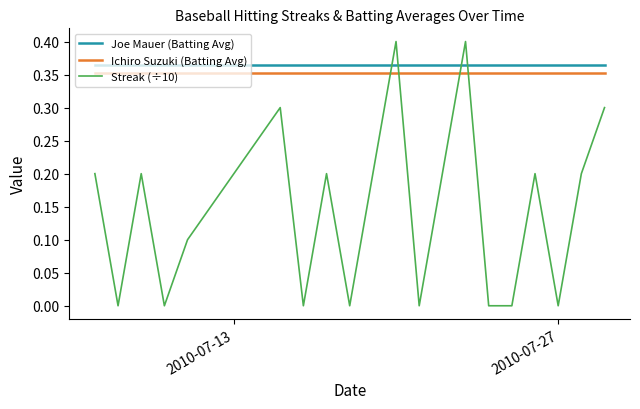

True or false: Ichiro Suzuki (Batting Avg) and Joe Mauer (Batting Avg) cross at least once.

False